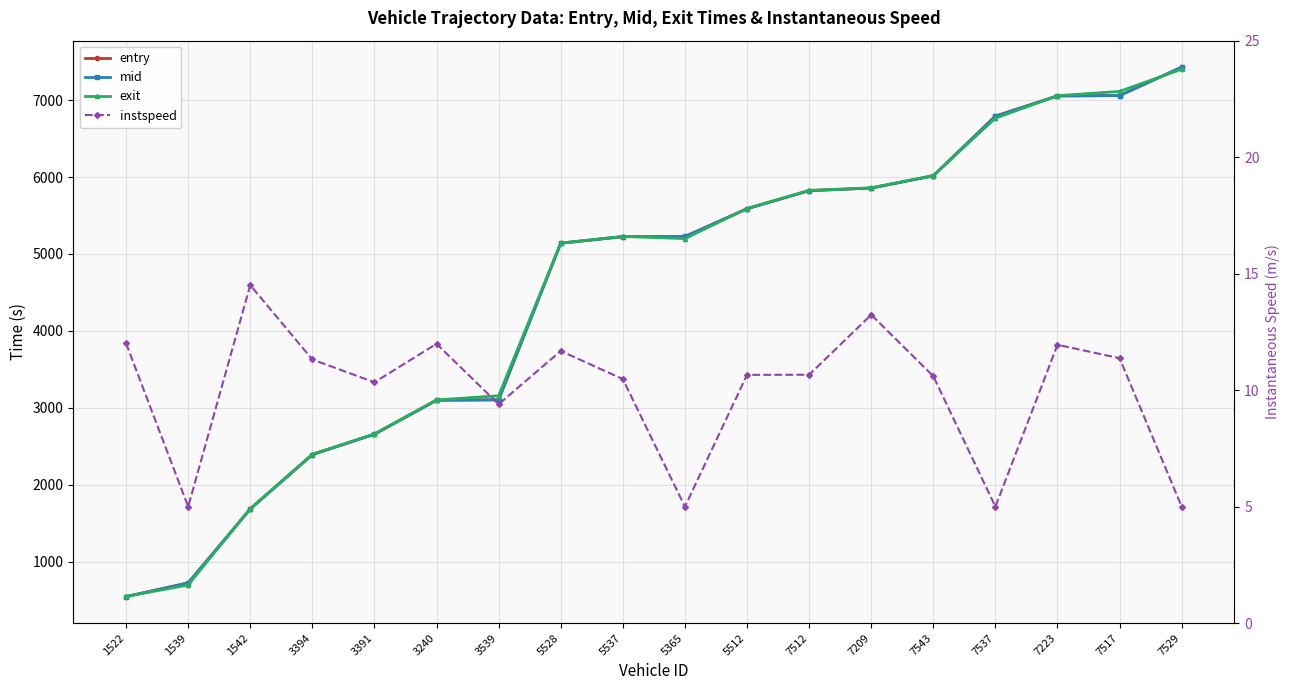

Reading right to left, extract all data points from this chart.

entry: 7428.6	7058.9	7055.0	6792.3	6015.9	5856.7	5823.0	5587.8	5226.6	5224.7	5139.1	3102.9	3098.0	2655.7	2391.1	1684.3	722.7	543.7
mid: 7429.1	7059.3	7055.4	6792.6	6016.4	5857.1	5823.4	5588.3	5227.0	5225.1	5139.5	3103.5	3098.4	2656.2	2391.5	1684.6	723.3	544.2
exit: 7402.7	7113.7	7057.9	6765.8	6019.8	5859.2	5826.9	5591.0	5199.5	5227.7	5141.9	3156.0	3102.0	2659.9	2395.7	1687.9	695.8	546.6
instspeed: 5.0	11.4	11.9	5.0	10.6	13.2	10.7	10.7	5.0	10.5	11.7	9.4	12.0	10.3	11.3	14.5	5.0	12.0